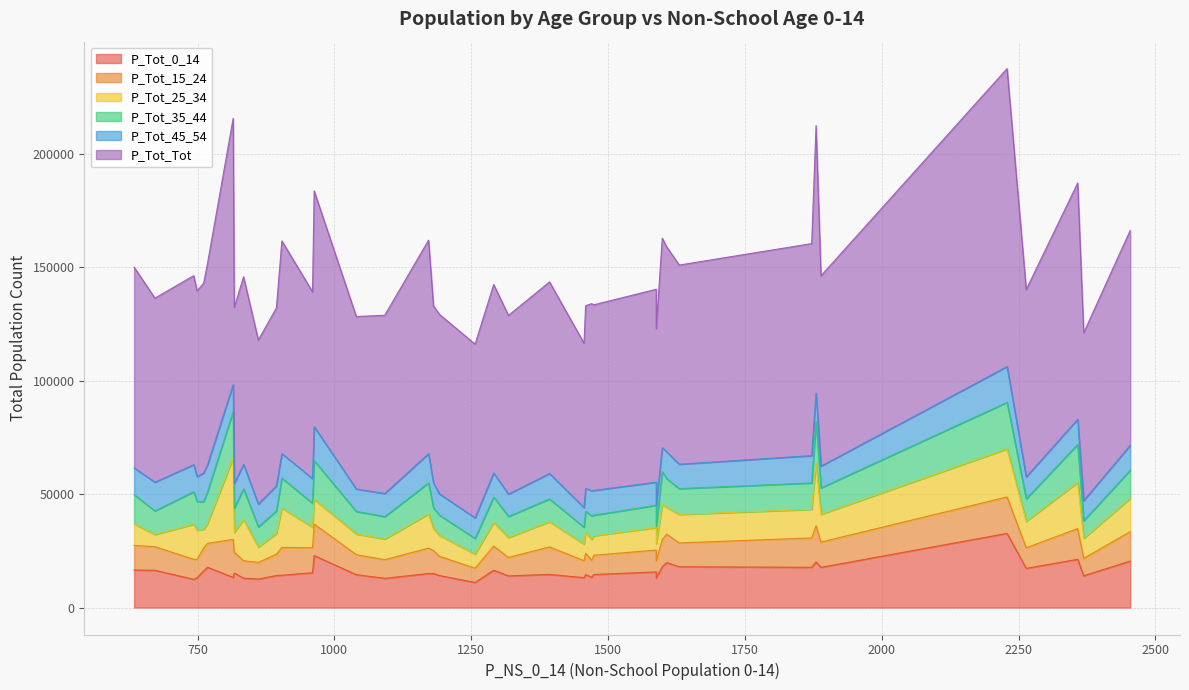

Reading left to right, extract all data points from this chart.

P_Tot_0_14: 1588=15687	1880=20118	1470=13355	743=12437	2454=20465	2369=14011	1459=14511	768=17760	1257=11043	1599=18028	861=12567	1393=14613	2229=32671	1889=17723	1172=15004	963=22901	1630=17988	1040=14472	1588=12969	1318=13964	834=12953	1456=13146	894=14118	672=16416	749=13129	2264=17278	1291=16471	634=16546	1872=17739	1092=12880	1474=14573	2358=21246	1181=14964	817=15191	815=13280	1607=19810	761=16075	960=15339	1192=14105	904=14259
P_Tot_15_24: 1588=9653	1880=15909	1470=7489	743=8824	2454=12983	2369=7654	1459=9446	768=10515	1257=6286	1599=11928	861=7358	1393=12105	2229=16059	1889=11126	1172=11175	963=13872	1630=10488	1040=8826	1588=7674	1318=8105	834=7678	1456=7512	894=9388	672=10408	749=8127	2264=9044	1291=10610	634=10830	1872=12936	1092=8199	1474=8483	2358=13540	1181=10147	817=9211	815=16748	1607=12533	761=10096	960=11013	1192=8488	904=12240
P_Tot_25_34: 1588=9893	1880=27618	1470=9135	743=15425	2454=14649	2369=8820	1459=9491	768=8587	1257=6201	1599=15398	861=6700	1393=11101	2229=21176	1889=12224	1172=15074	963=10839	1630=12545	1040=9115	1588=7499	1318=8788	834=18084	1456=7264	894=9116	672=5368	749=12901	2264=11642	1291=10359	634=9443	1872=12585	1092=9080	1474=8576	2358=20354	1181=9674	817=8649	815=35990	1607=11819	761=8260	960=9016	1192=9129	904=17323
P_Tot_35_44: 1588=9814	1880=18293	1470=10398	743=14321	2454=12398	2369=7759	1459=8907	768=13963	1257=6895	1599=14467	861=8908	1393=10023	2229=20491	1889=11637	1172=13657	963=17090	1630=11366	1040=9923	1588=7735	1318=9273	834=13545	1456=7467	894=9963	672=10375	749=12576	2264=9931	1291=11250	634=12926	1872=11645	1092=9907	1474=9073	2358=16733	1181=9116	817=10686	815=20424	1607=12631	761=12238	960=10559	1192=8985	904=13214
P_Tot_45_54: 1588=10195	1880=12551	1470=11100	743=11947	2454=10993	2369=8845	1459=10149	768=12002	1257=9107	1599=10650	861=10062	1393=11201	2229=15774	1889=9591	1172=12879	963=14958	1630=10759	1040=9887	1588=9332	1318=9821	834=10811	1456=8658	894=11042	672=12680	749=10965	2264=9666	1291=10610	634=11792	1872=12037	1092=10178	1474=10911	2358=11078	1181=10978	817=10842	815=11749	1607=11889	761=12600	960=10897	1192=9367	904=10781
P_Tot_Tot: 1588=84989	1880=117822	1470=82405	743=83273	2454=94669	2369=73947	1459=80490	768=88614	1257=76529	1599=92258	861=72271	1393=84426	2229=131265	1889=83881	1172=94065	963=103905	1630=87750	1040=75991	1588=77685	1318=78759	834=82648	1456=72435	894=78388	672=81071	749=81835	2264=82525	1291=83017	634=88444	1872=93405	1092=78537	1474=81771	2358=104062	1181=78025	817=77692	815=117359	1607=90295	761=83609	960=82275	1192=79058	904=93723